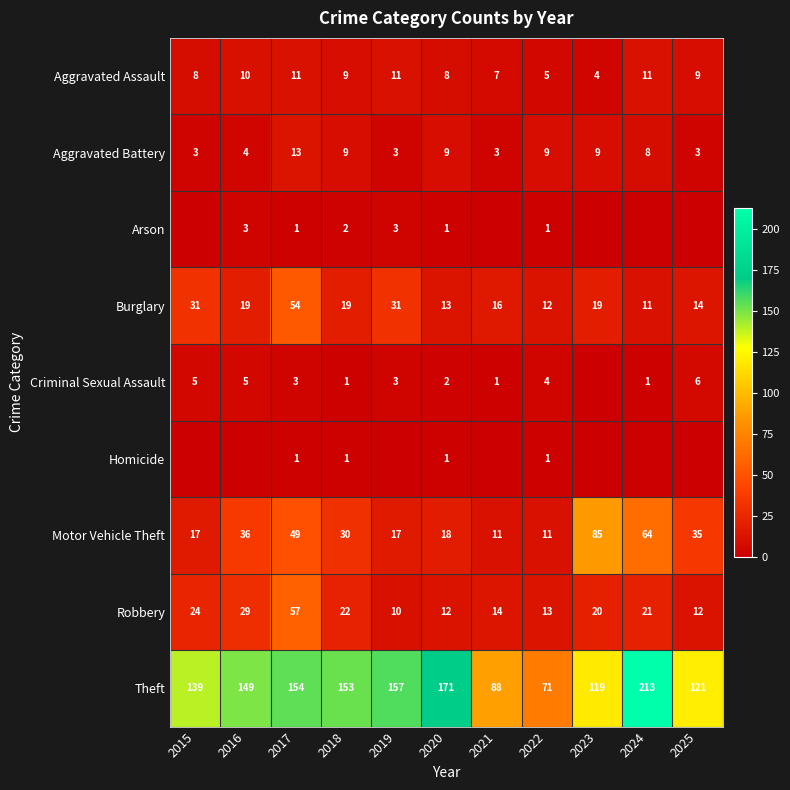

Where is Motor Vehicle Theft nearest to the value 48?

2017